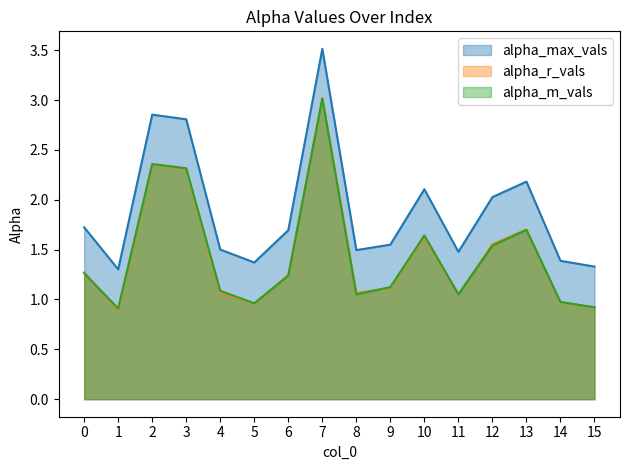

True or false: alpha_max_vals and alpha_r_vals cross at least once.

False